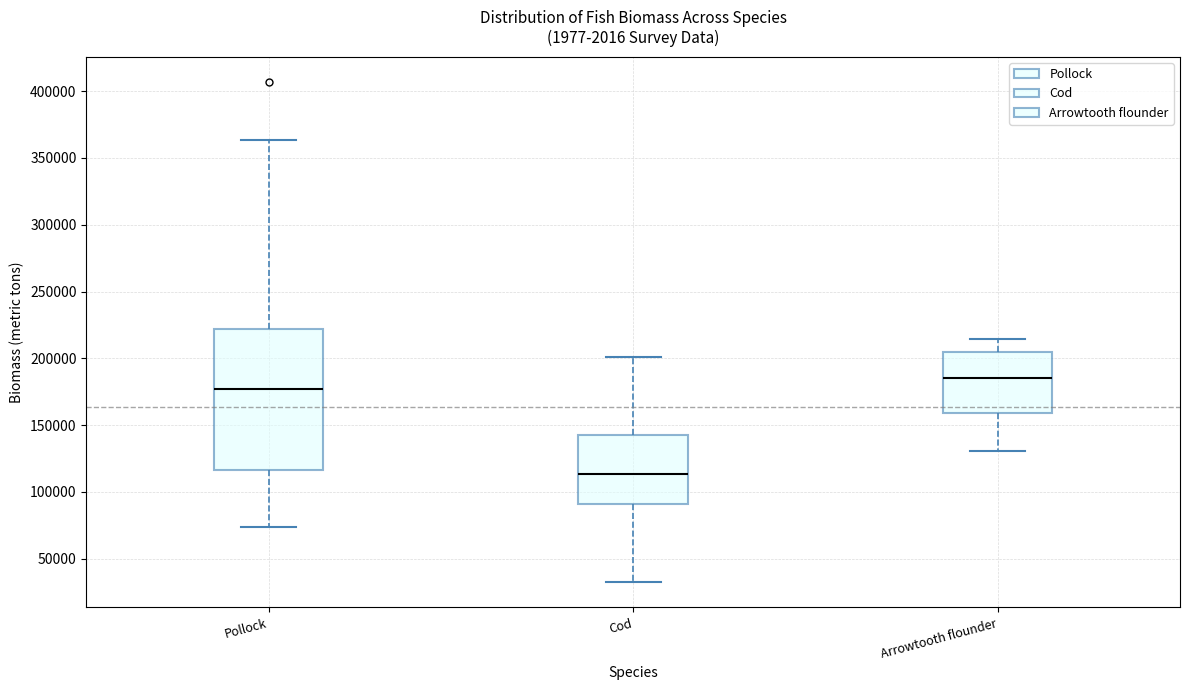

Where does the lower whisker of the box for Cod end on the y-axis? The values are not printed on the chart, so give them approximately, as read against the axis.

30000